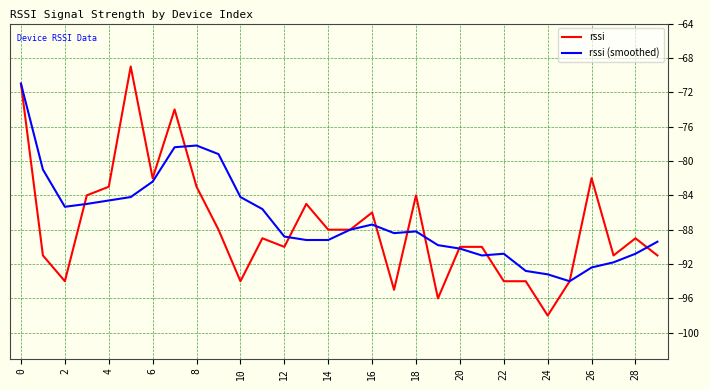

Rank the series by their maximum value, from lowest to highest.

rssi (smoothed), rssi